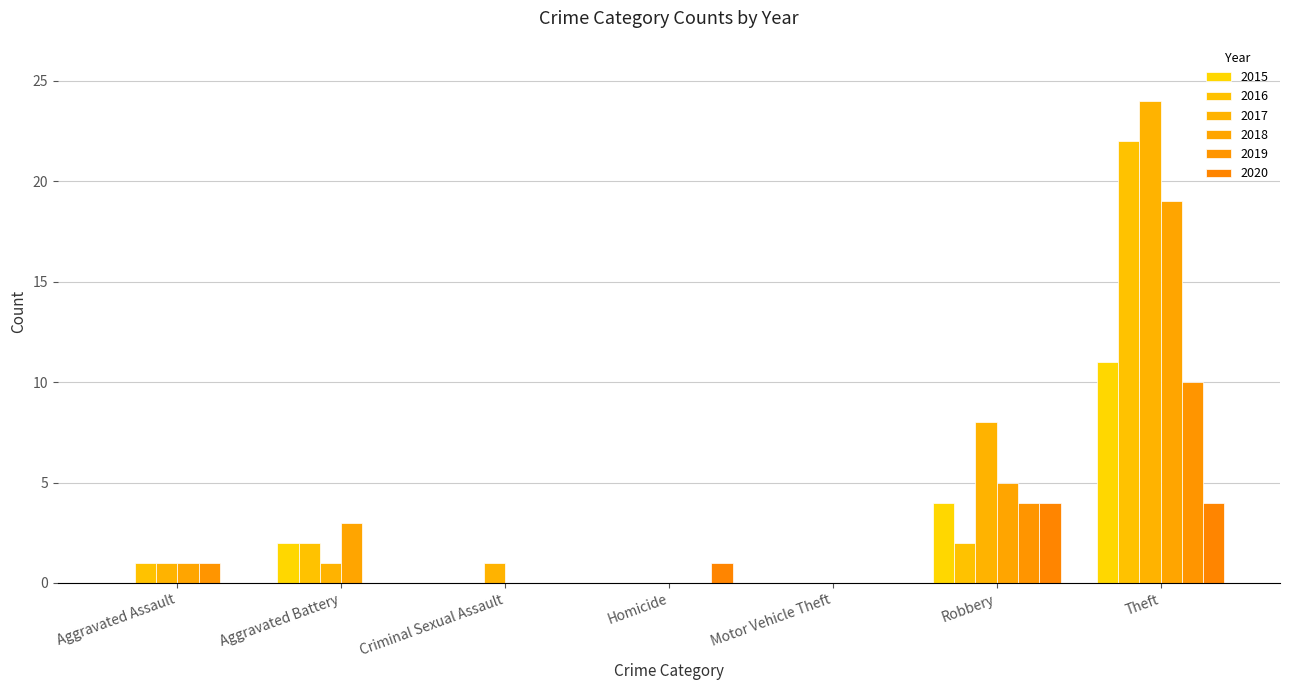

Which label corresponds to the smallest value in the chart?

Aggravated Assault